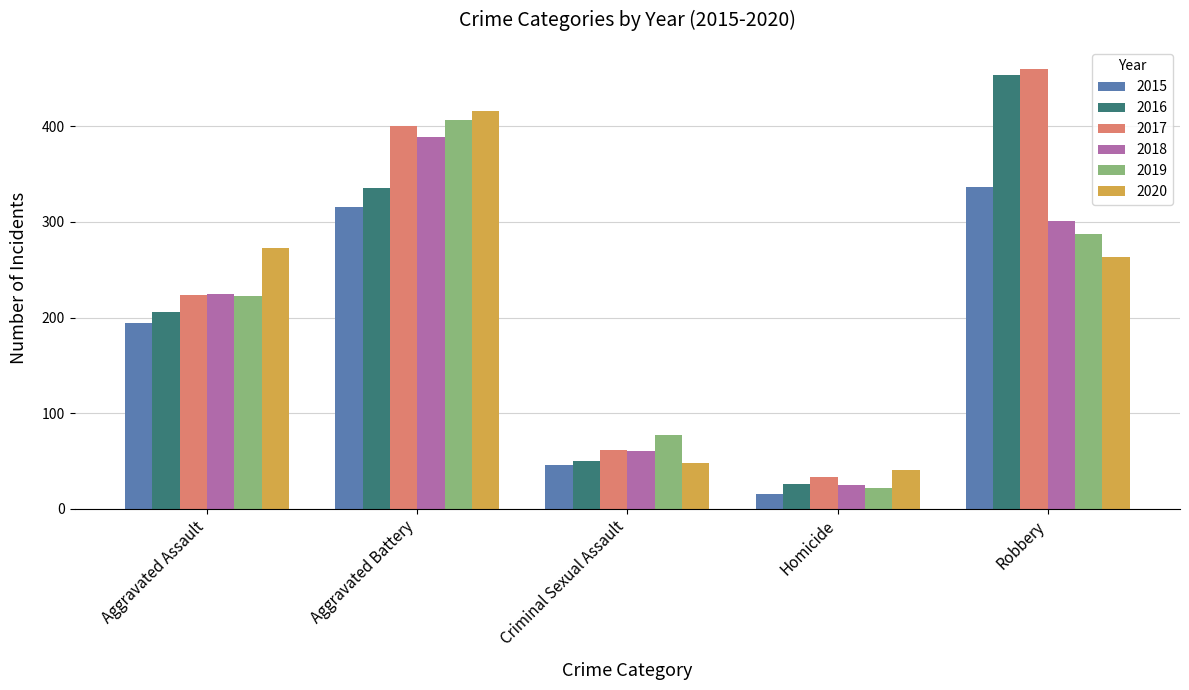

What is the difference between the second highest and minimum values in the 2020 series?

232